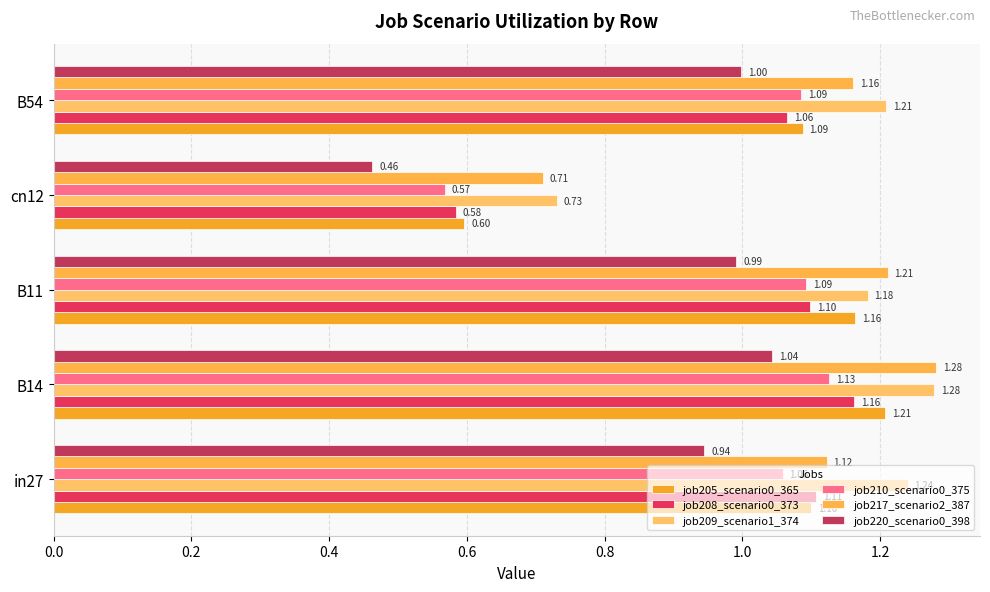

Reading left to right, transcribe all the data shown in this chart.

job205_scenario0_365: 1.1	1.2	1.2	0.6	1.1
job208_scenario0_373: 1.1	1.2	1.1	0.6	1.1
job209_scenario1_374: 1.2	1.3	1.2	0.7	1.2
job210_scenario0_375: 1.1	1.1	1.1	0.6	1.1
job217_scenario2_387: 1.1	1.3	1.2	0.7	1.2
job220_scenario0_398: 0.9	1.0	1.0	0.5	1.0